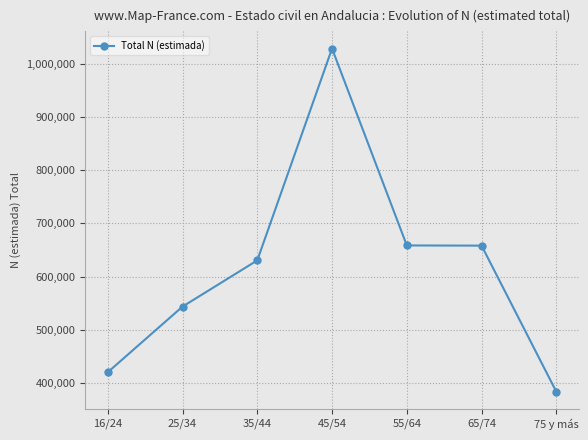

What position from the left is 75 y más?

7